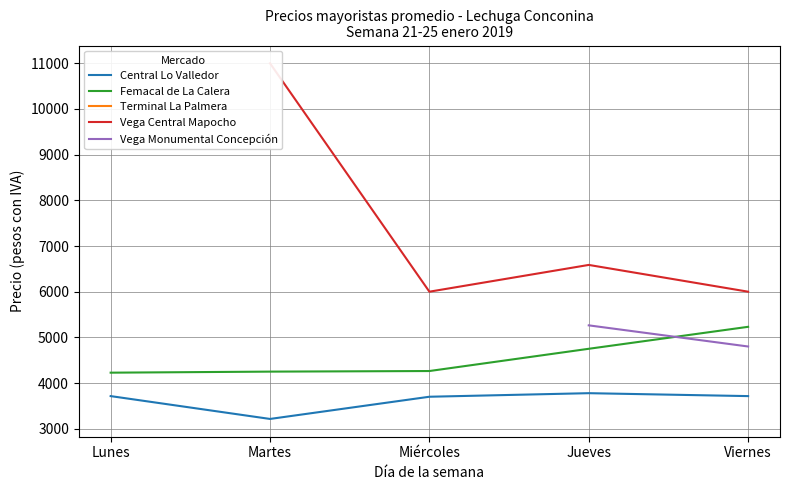

What is the average value of the Femacal de La Calera series?

4544